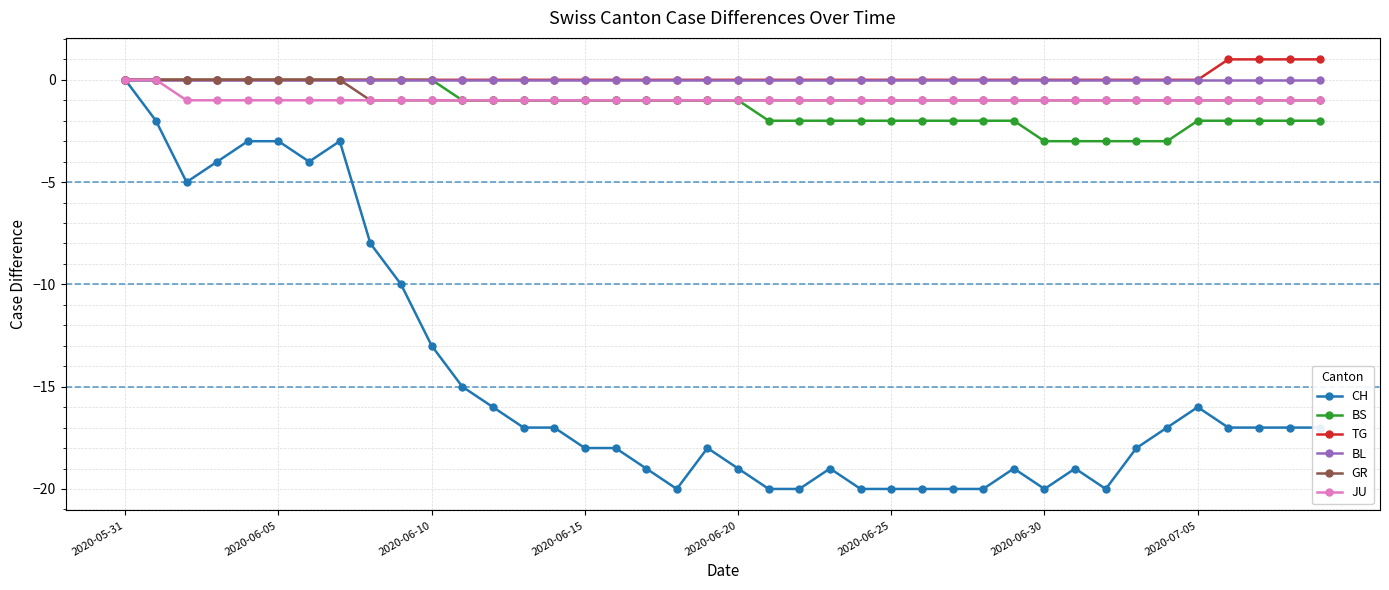

What is the value of the GR point at the 38th from the left?

-1